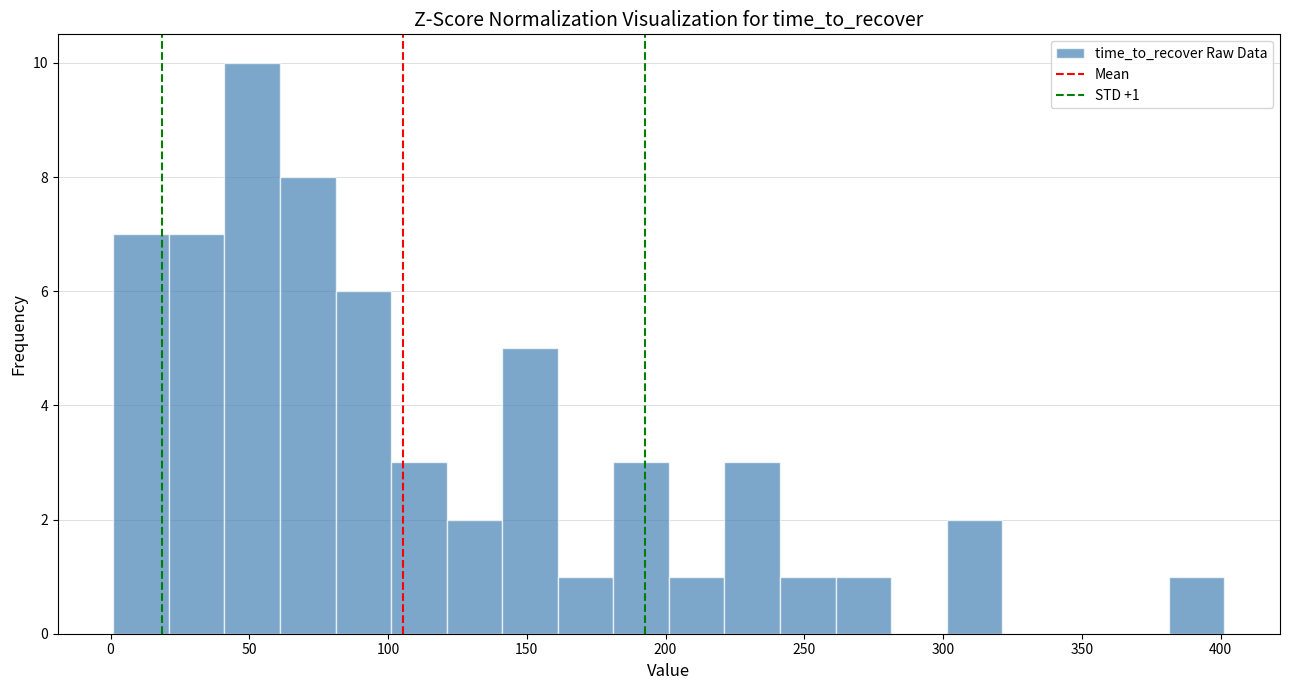

Which range on the x-axis has the tallest bar?

40 to 60